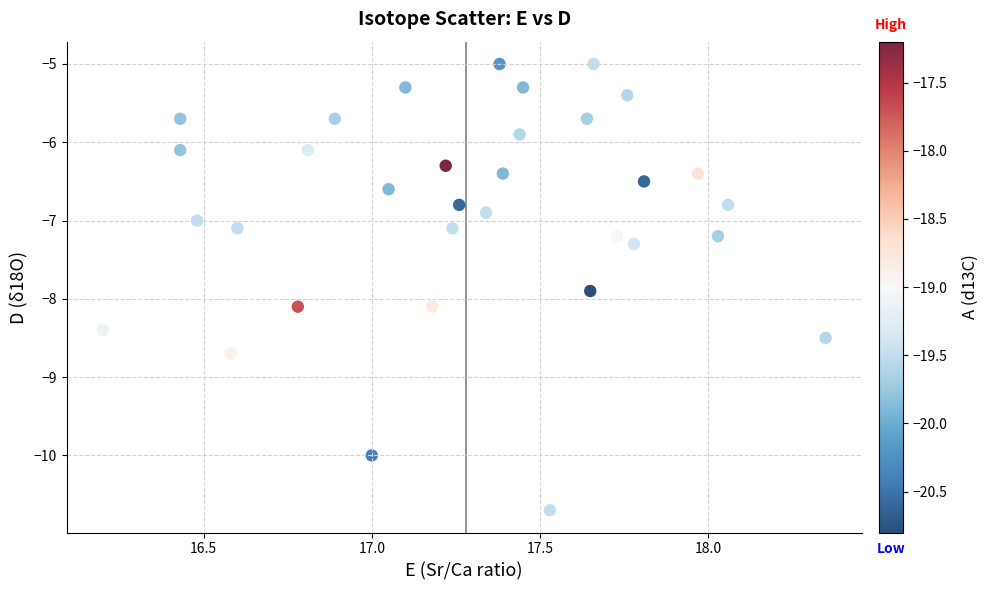

What is the range of X values (max minus min)?

2.2